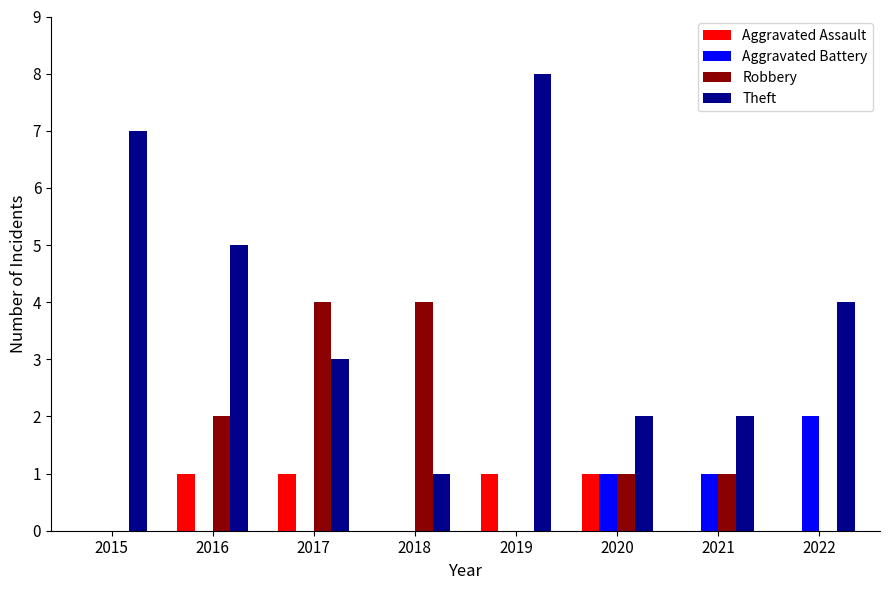

How many groups of bars are there?

8